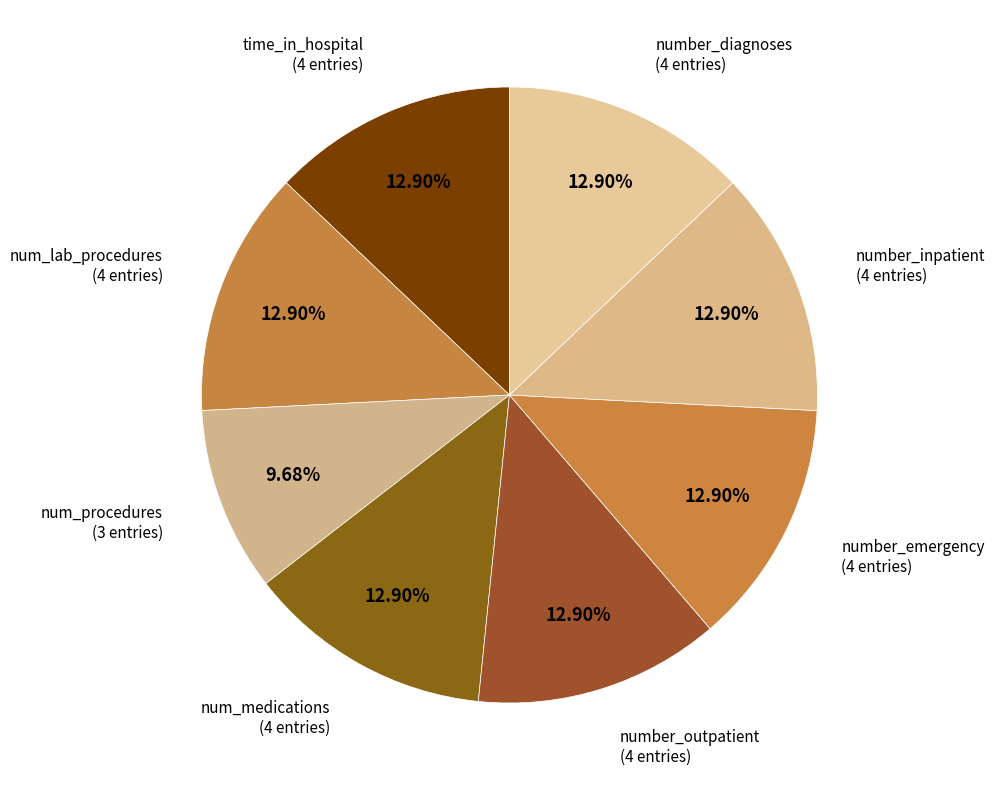

What percentage is the number_outpatient slice, to the nearest percent?

13%